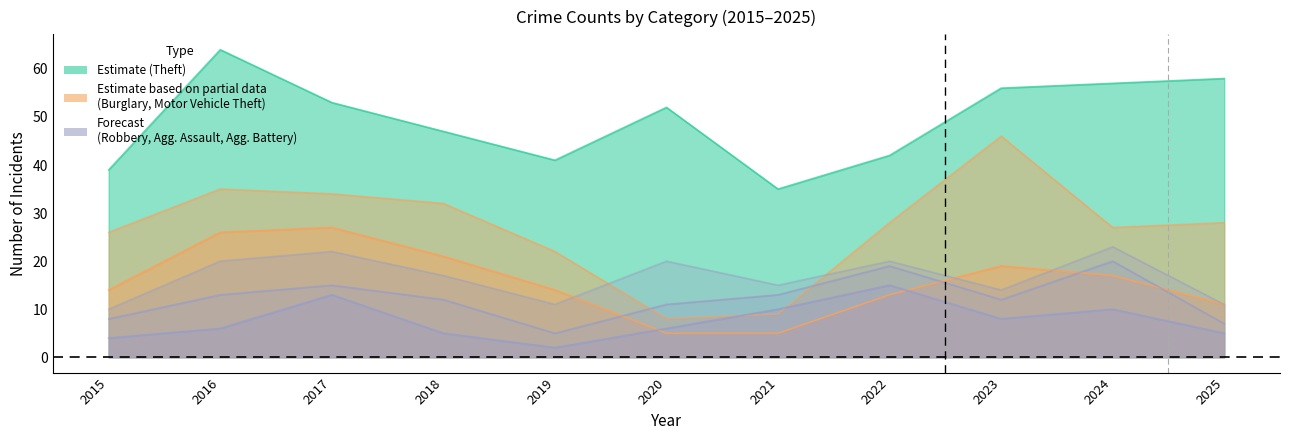

Is it true that Robbery equals 6 at 2015?

False